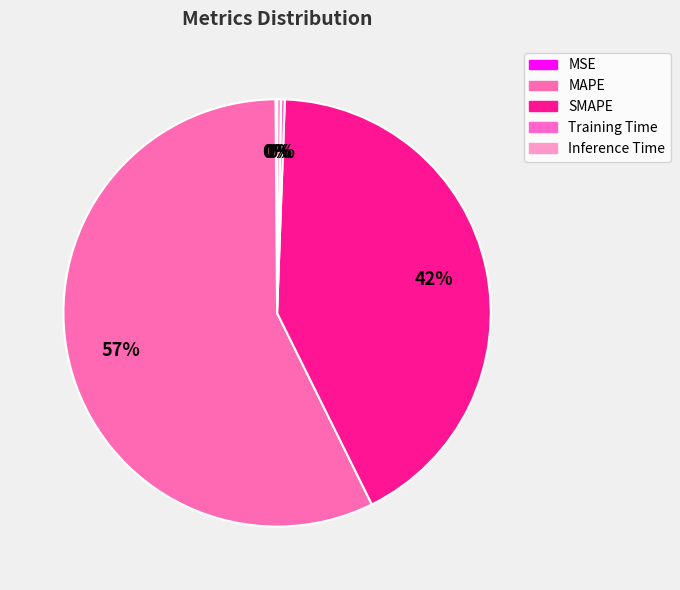

Is there any slice that represents more than half of the pie?

Yes